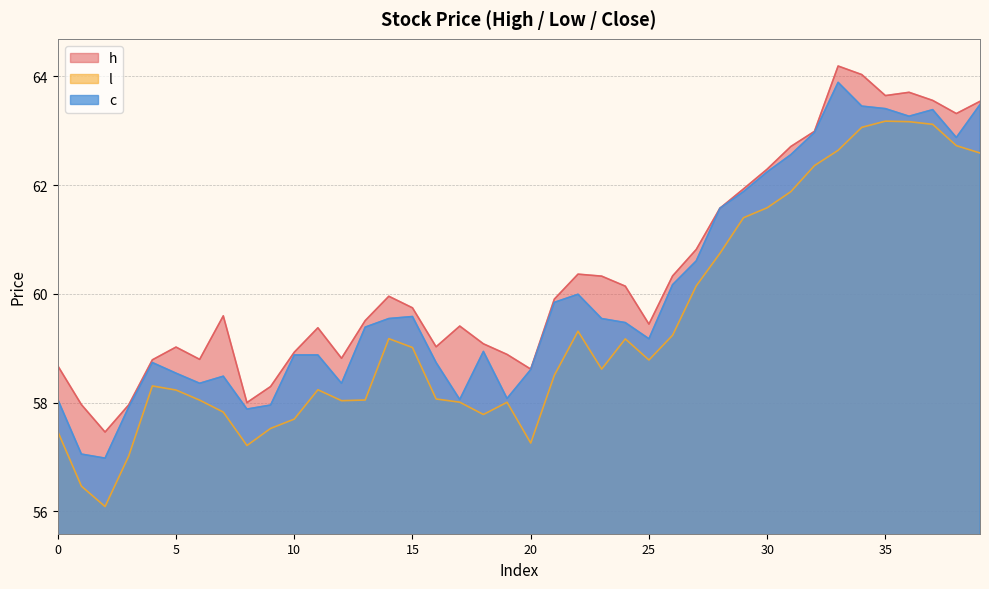

Between 8 and 12, which is larger?

12